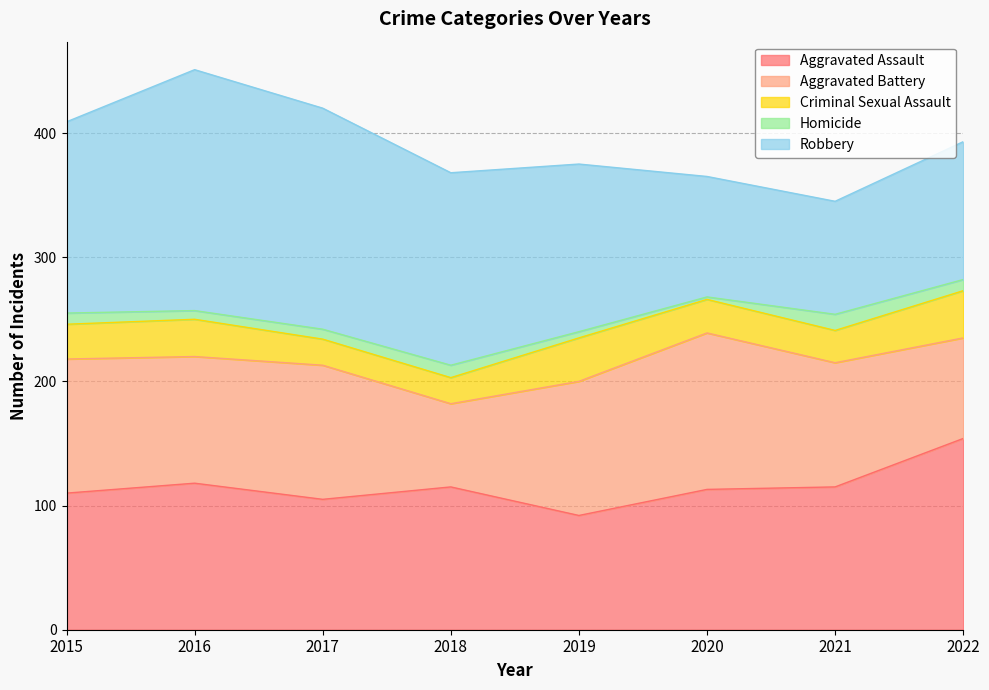

True or false: Aggravated Battery and Homicide intersect in this chart.

False